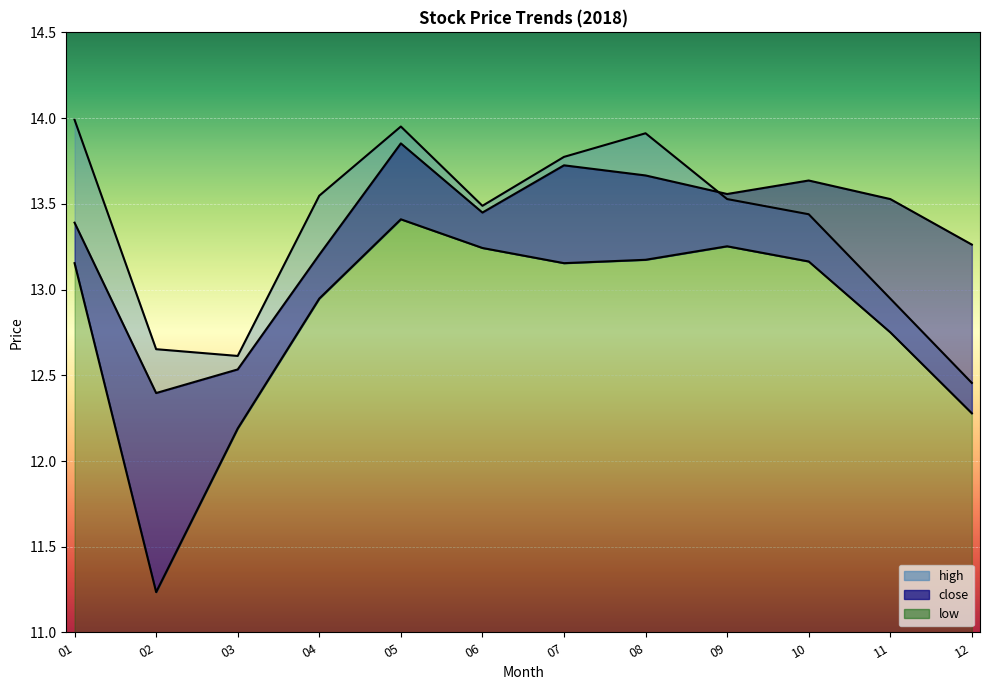

Is it true that close equals 23.1 at 04?

False